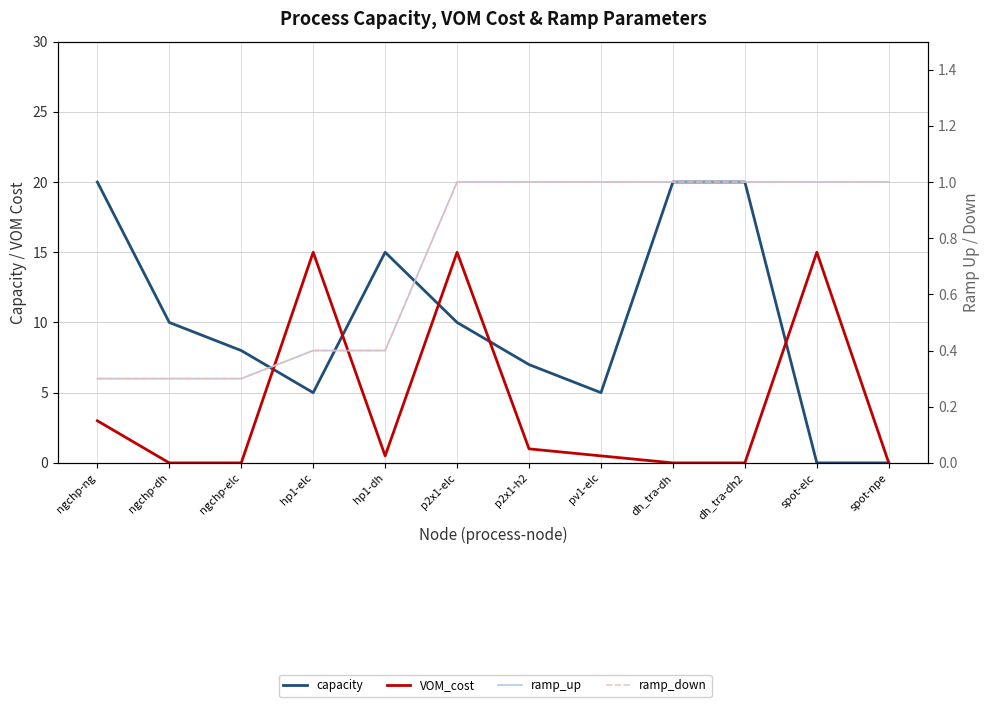

Where is the first local maximum for capacity?

hp1-dh